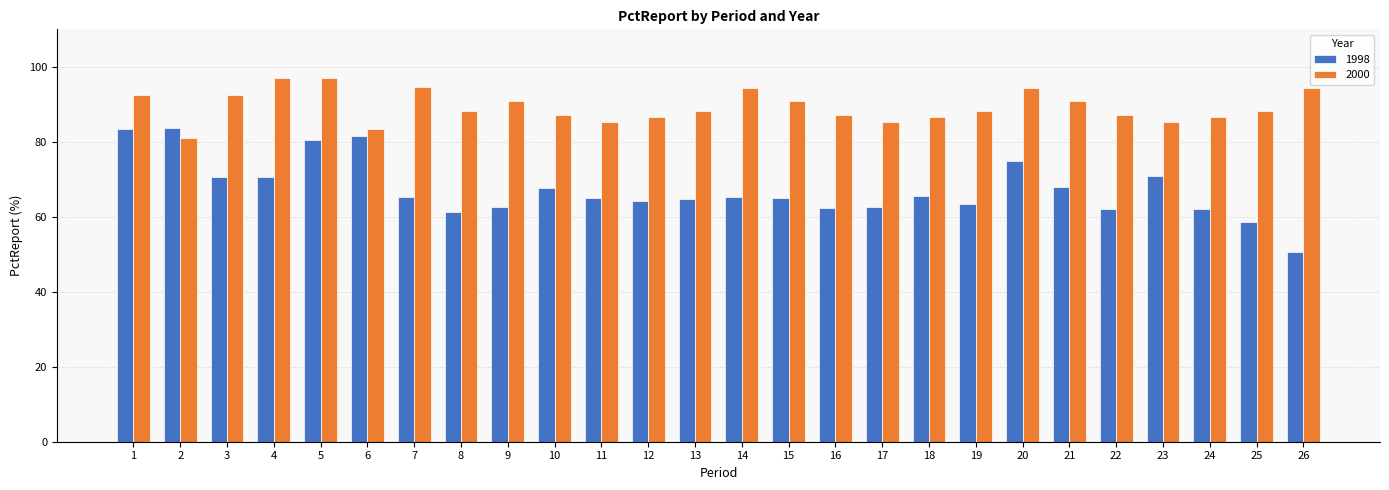

What is the difference between the highest and lowest values at 14?

29.0